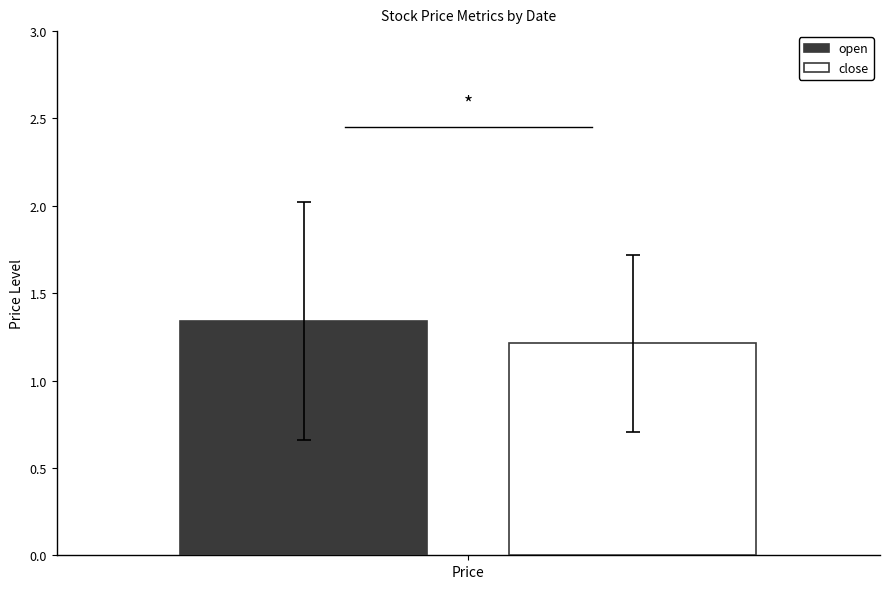

What is the smallest value displayed?

1.2